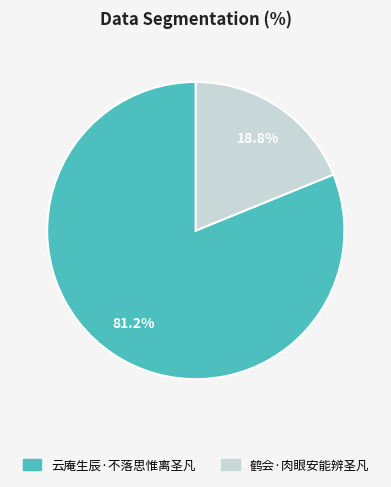

Count the number of slices in the pie.

2